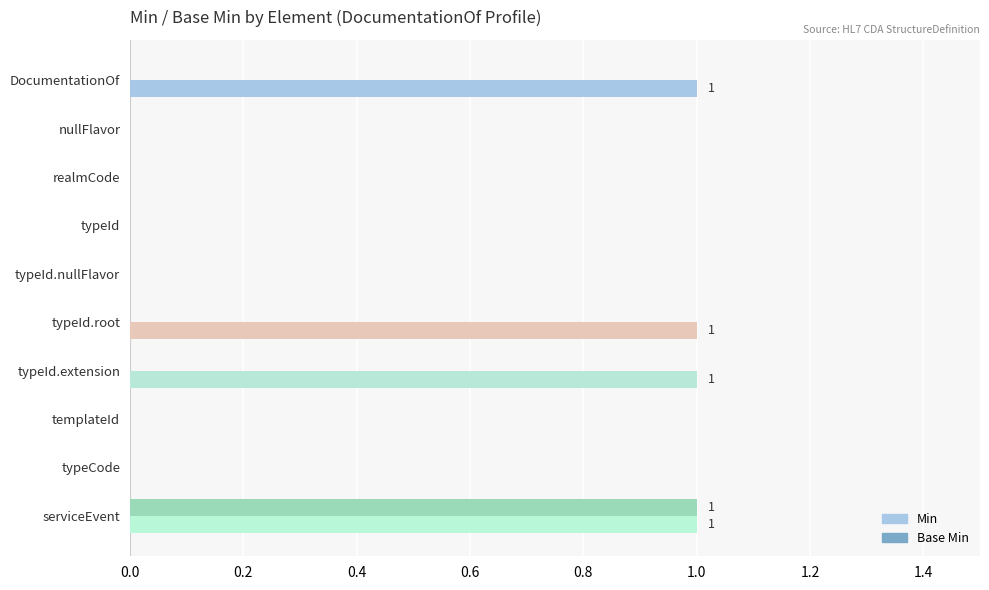

Which series has the largest total across all categories?

Min